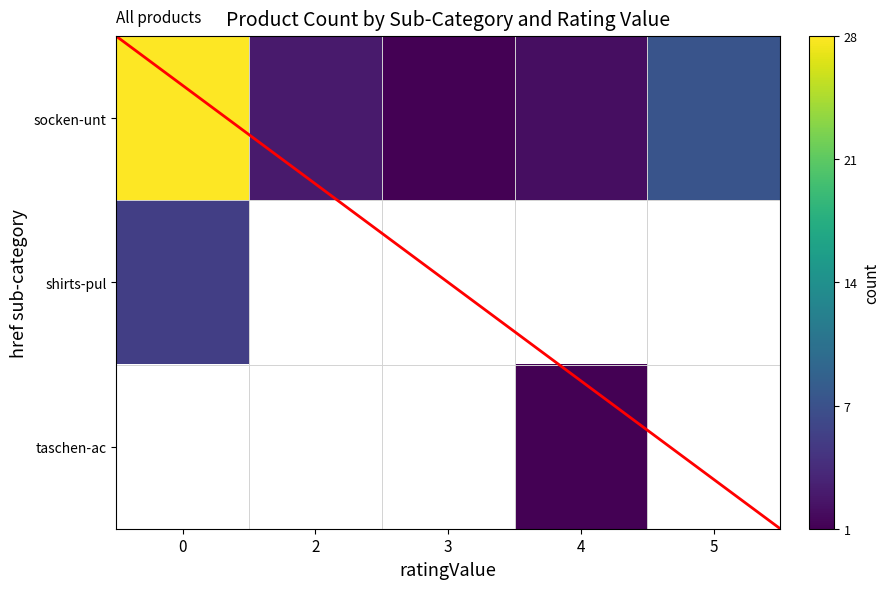

Which series changed the most between 0 and 4?

socken-unt